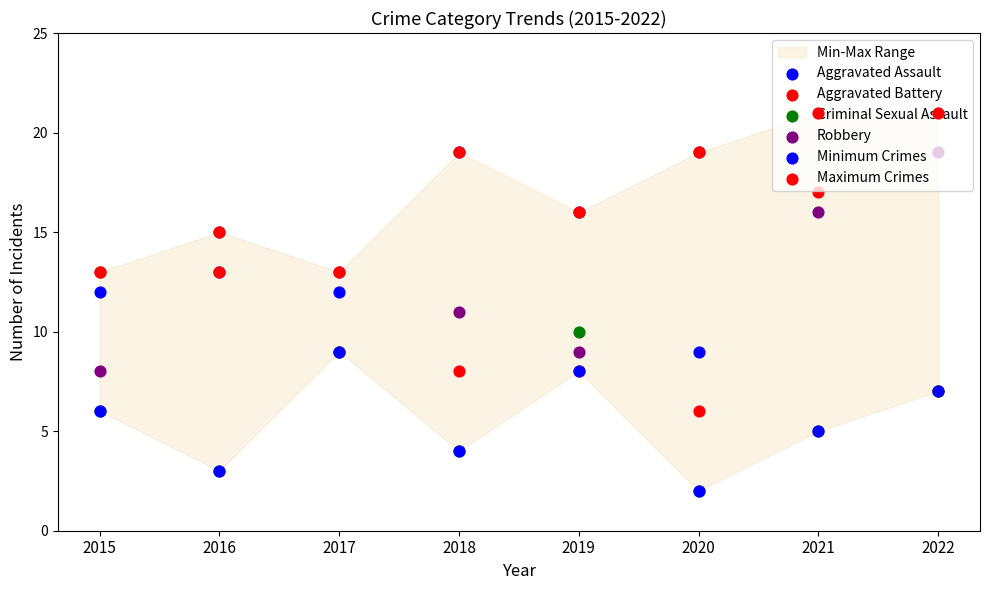

Which series has the largest Y range (max minus min)?

Aggravated Assault